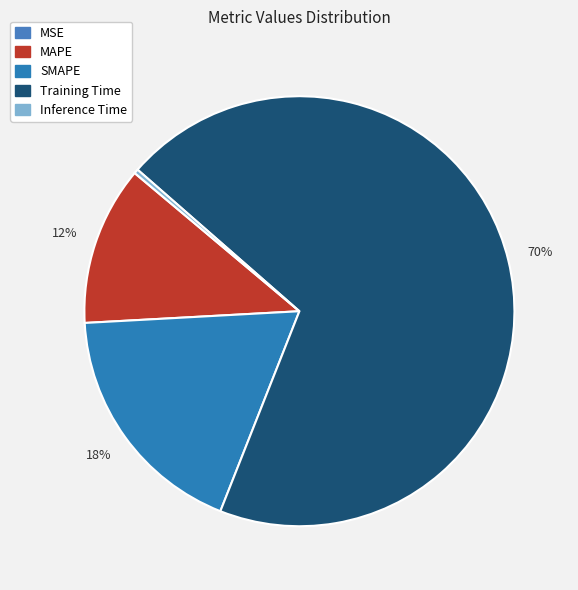

Rank the categories by value from highest to lowest.

Training Time, SMAPE, MAPE, Inference Time, MSE